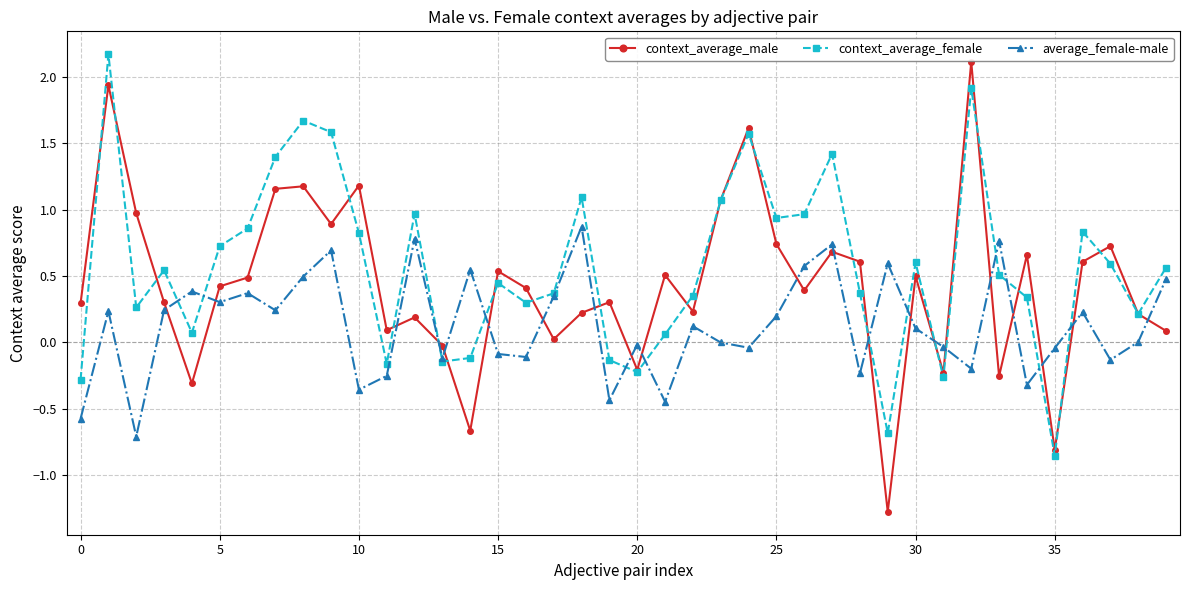

How many series are shown in this chart?

3